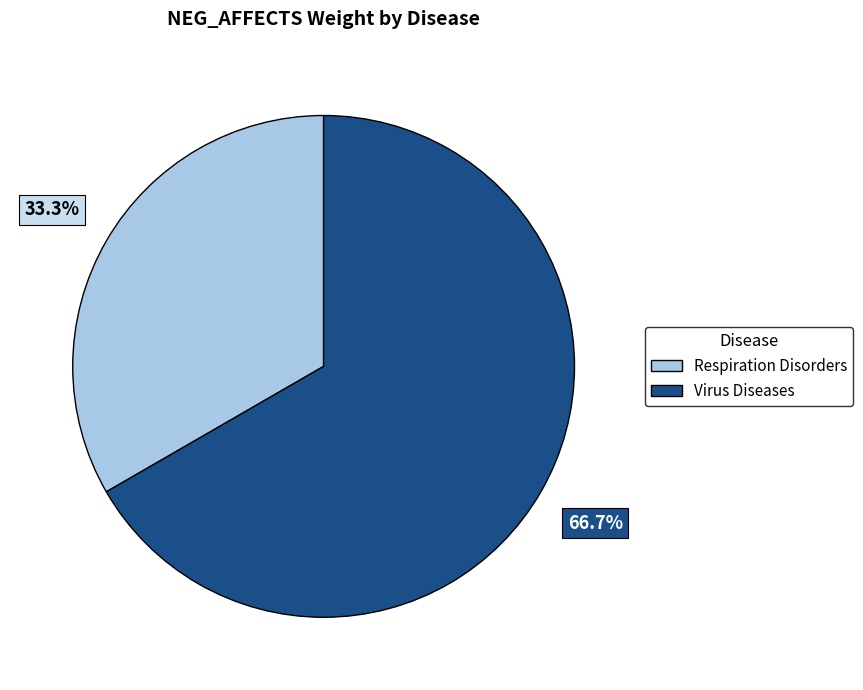

What portion of the pie excludes Virus Diseases?

33.3%